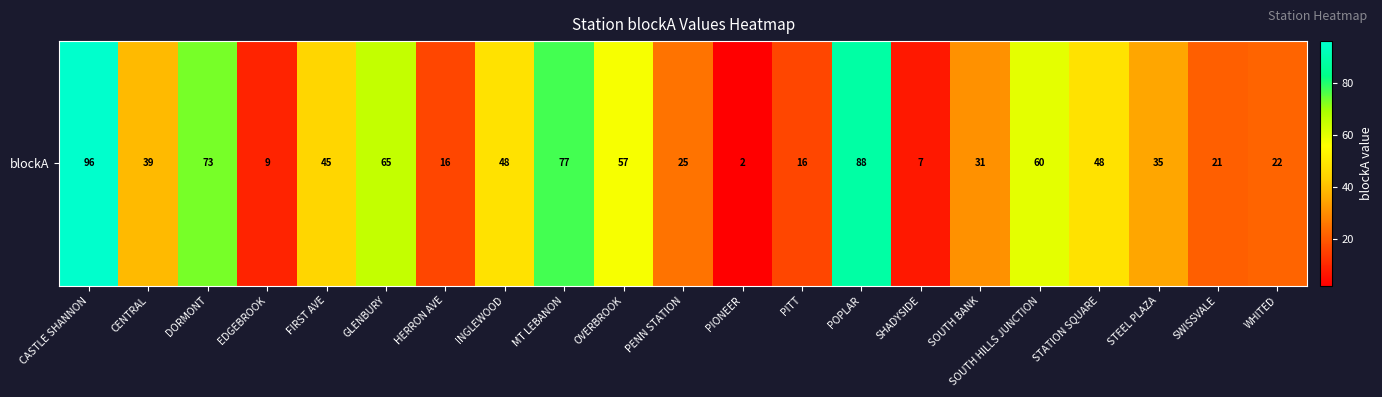

Reading right to left, what are all the values shown in this chart?

WHITED=22	SWISSVALE=21	STEEL PLAZA=35	STATION SQUARE=48	SOUTH HILLS JUNCTION=60	SOUTH BANK=31	SHADYSIDE=7	POPLAR=88	PITT=16	PIONEER=2	PENN STATION=25	OVERBROOK=57	MT LEBANON=77	INGLEWOOD=48	HERRON AVE=16	GLENBURY=65	FIRST AVE=45	EDGEBROOK=9	DORMONT=73	CENTRAL=39	CASTLE SHANNON=96